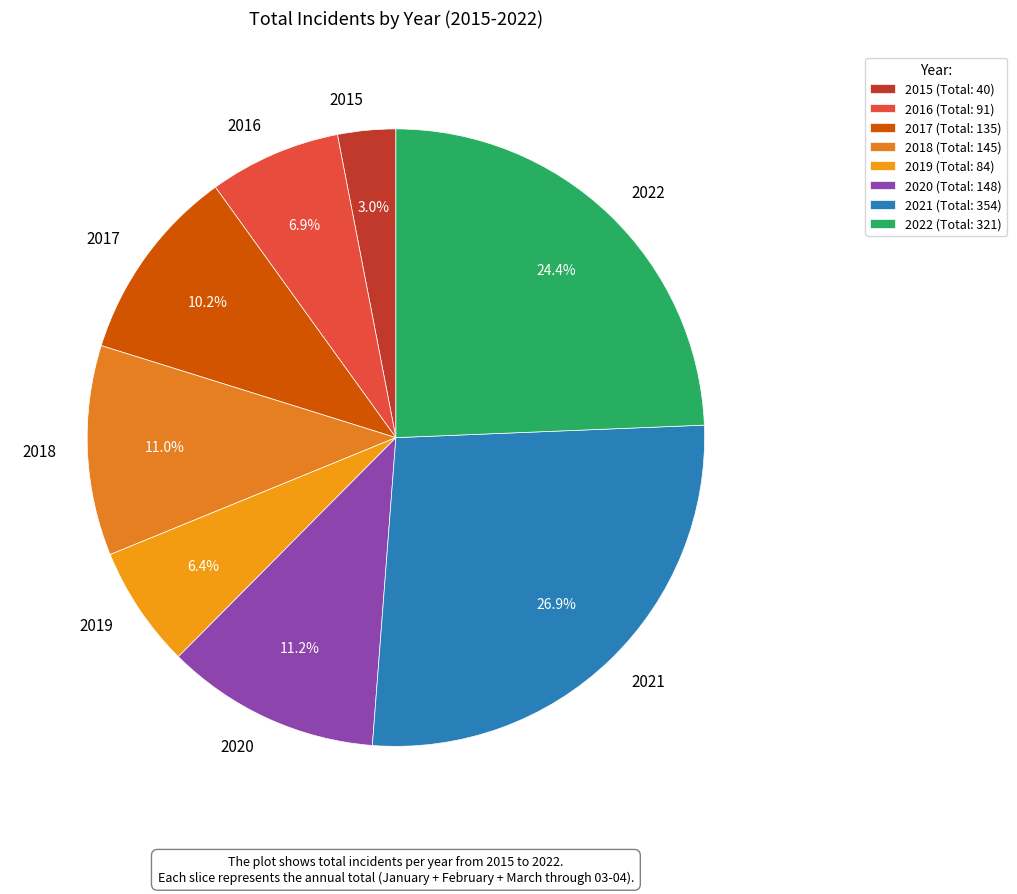

Which has a higher value, 2015 or 2019?

2019